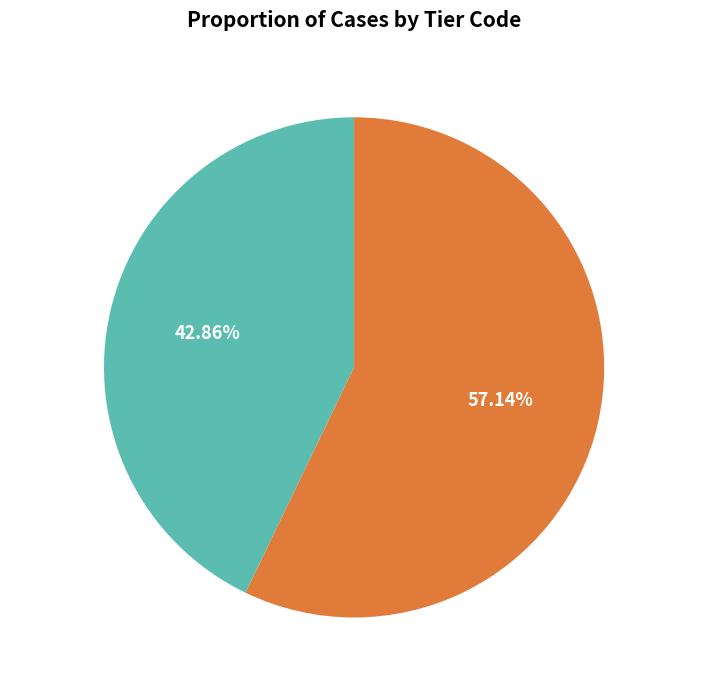

To the nearest percent, what portion does X555555 represent?

43%